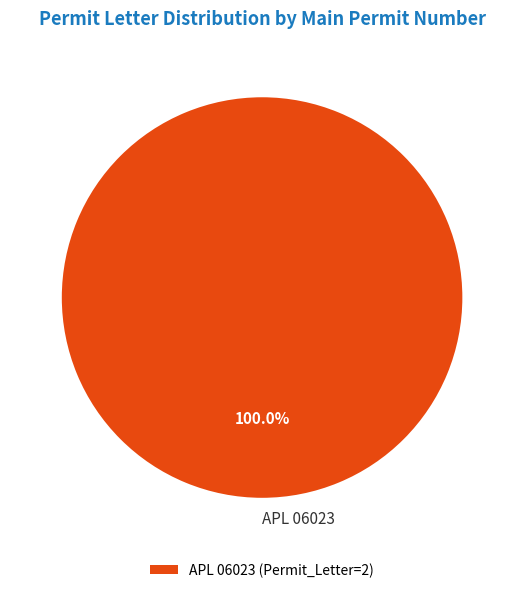

Rank the categories by value from lowest to highest.

APL 06023